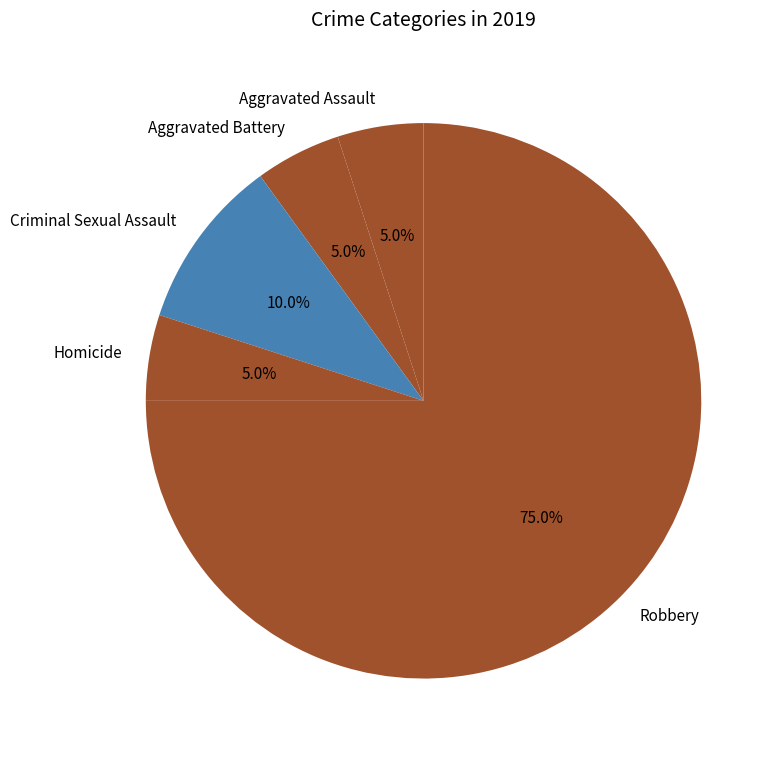

Do Criminal Sexual Assault and Aggravated Assault together represent more than half of the pie?

No